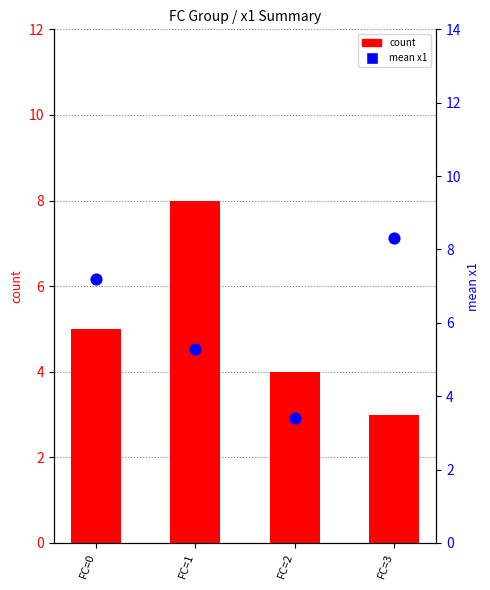

At how many categories does at least one series exceed 7?

3